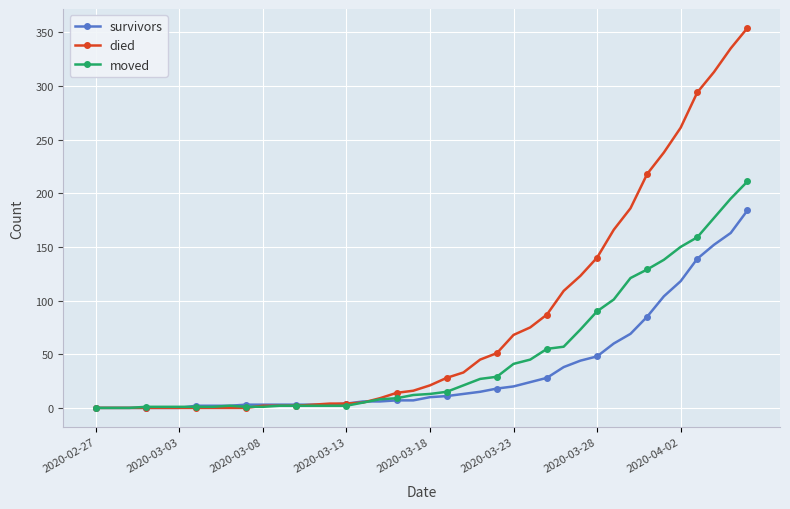

What is the sum of all survivors values?

1397